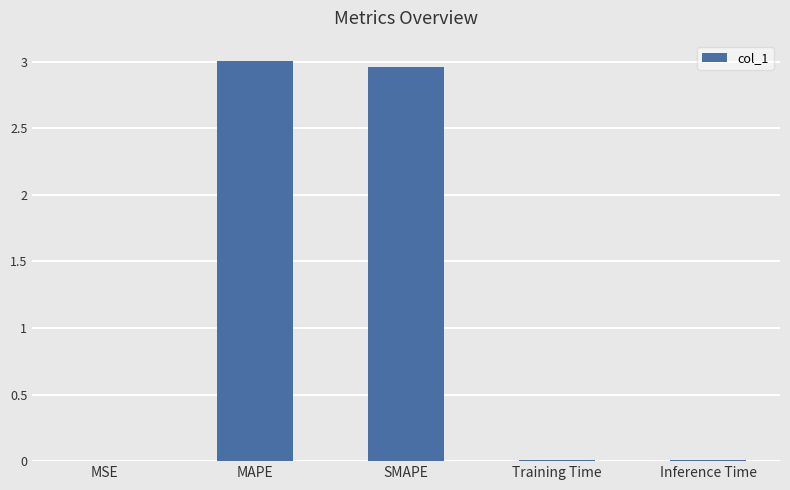

The value at Inference Time is 0.0. True or false?

True